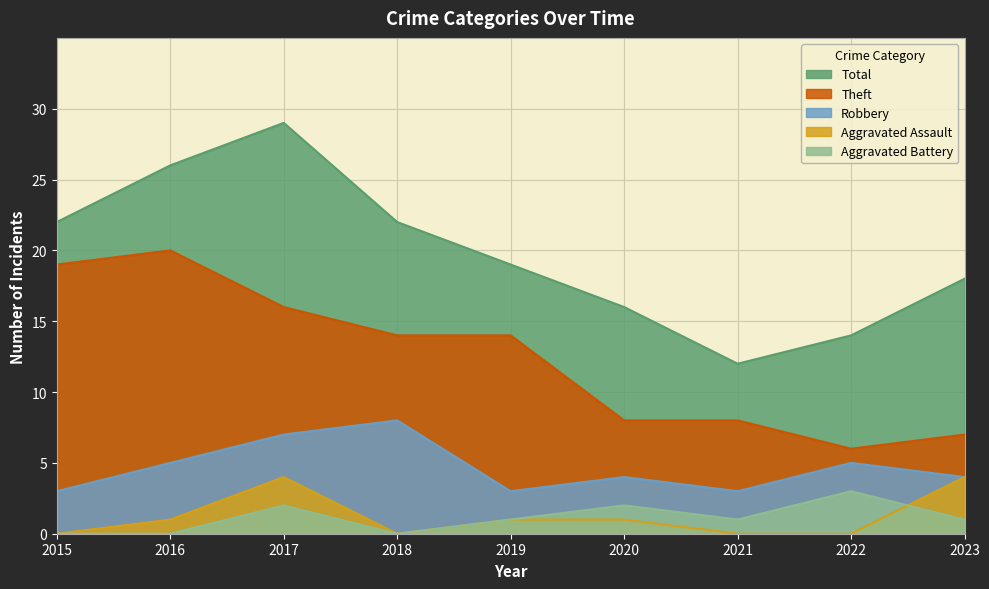

True or false: Aggravated Assault has a value of 0 at 2021.

True